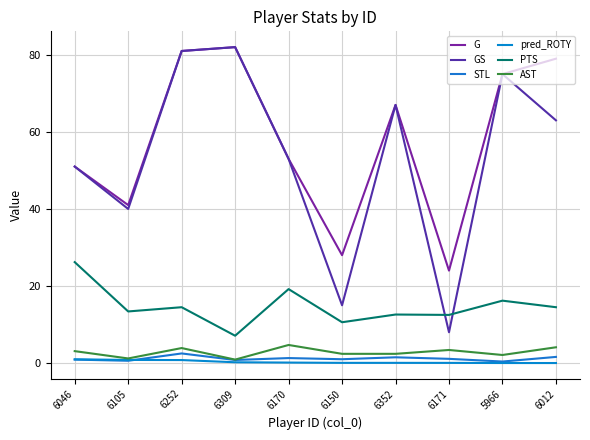

Is this an area chart (filled region under the line)?

No